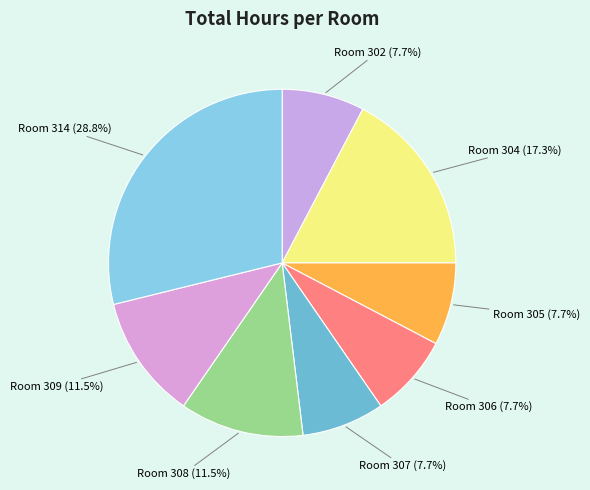

To the nearest percent, what is the average slice percentage?

12%